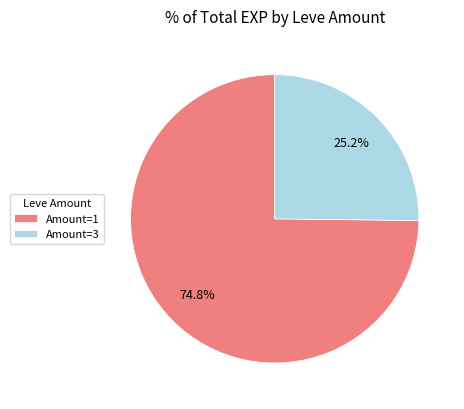

Count the number of slices in the pie.

2